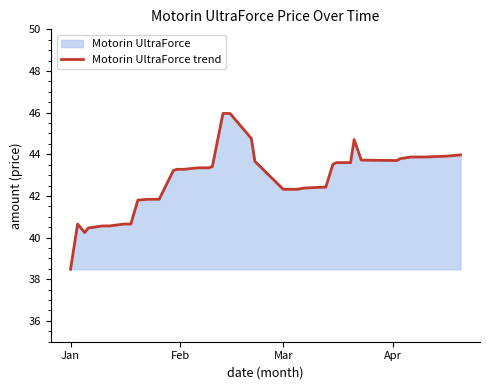

How many values are below 43?

18